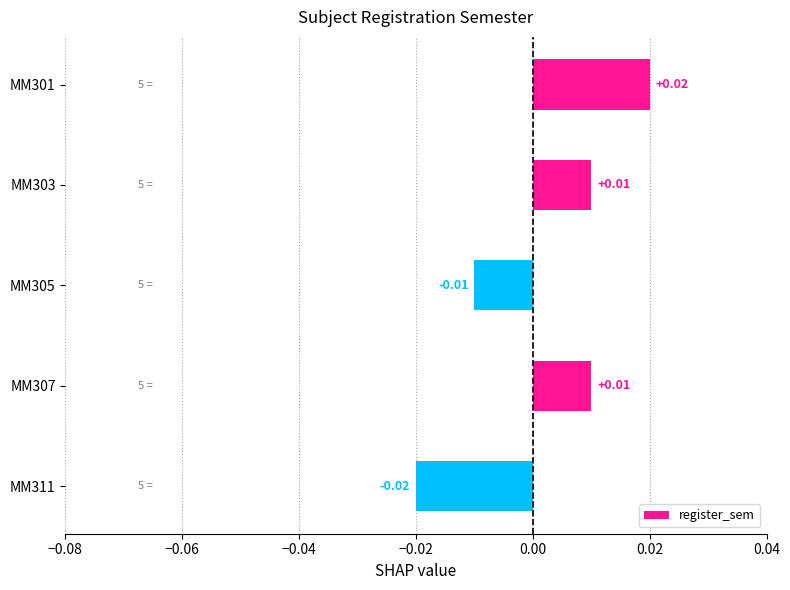

Between MM301 and MM307, which is larger?

MM301